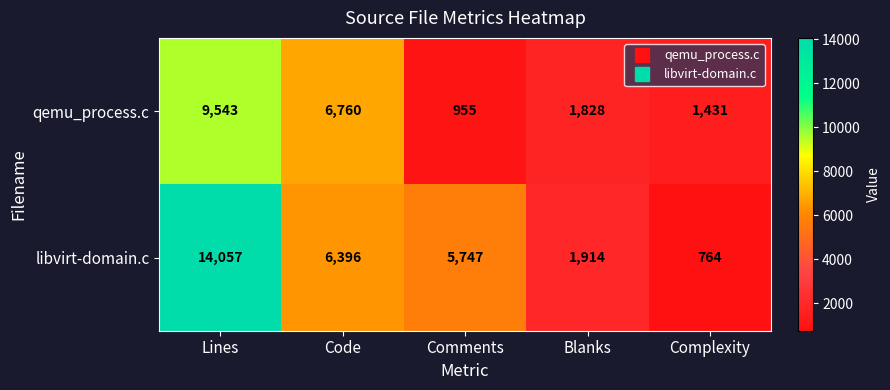

Is it true that libvirt-domain.c equals 6396 at Code?

True